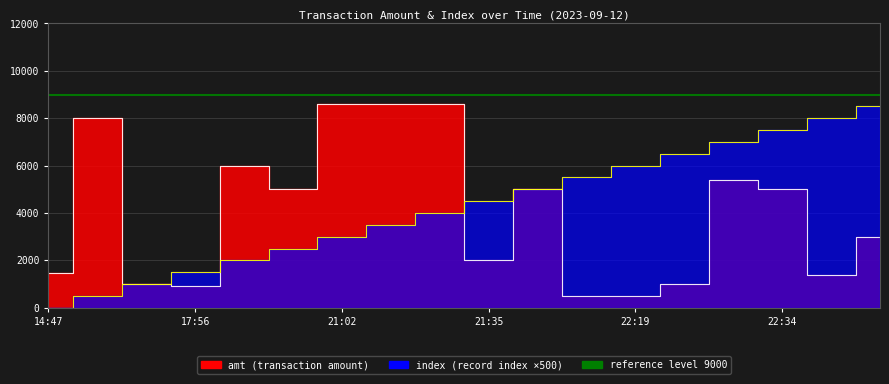

Is the value of index at 21:07 greater than the value of amt at 17:56?

Yes